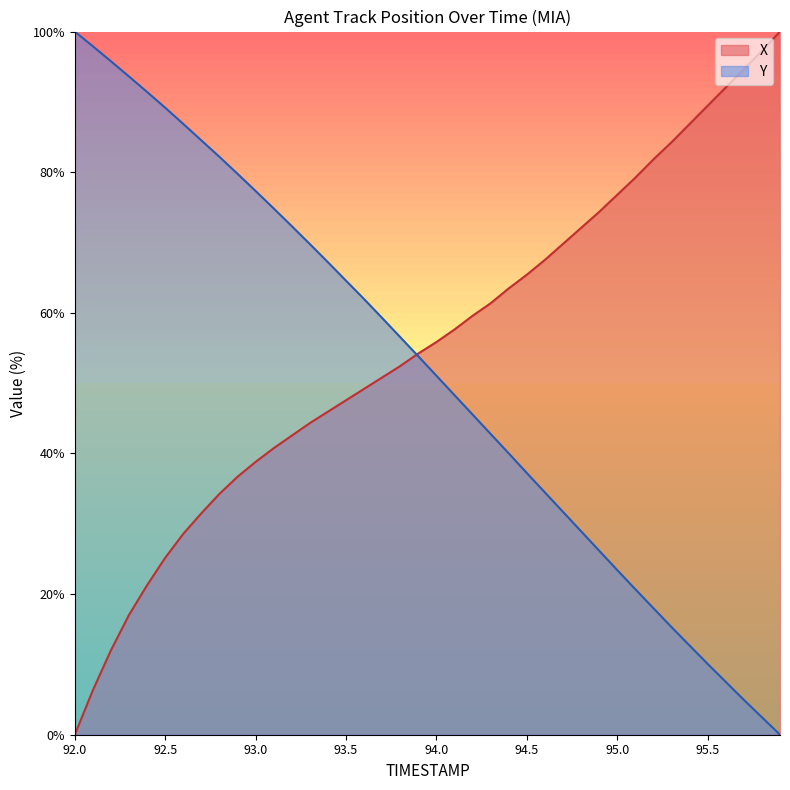

True or false: Y has more than 0 interior local peaks.

False